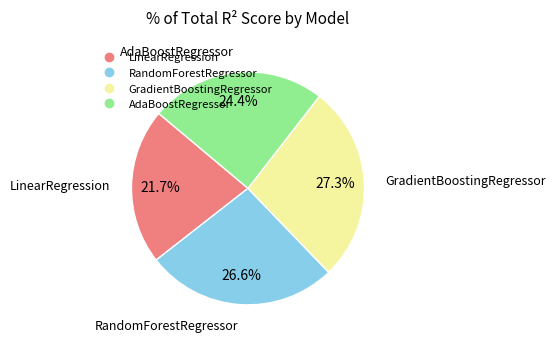

Does any single category account for the majority?

No